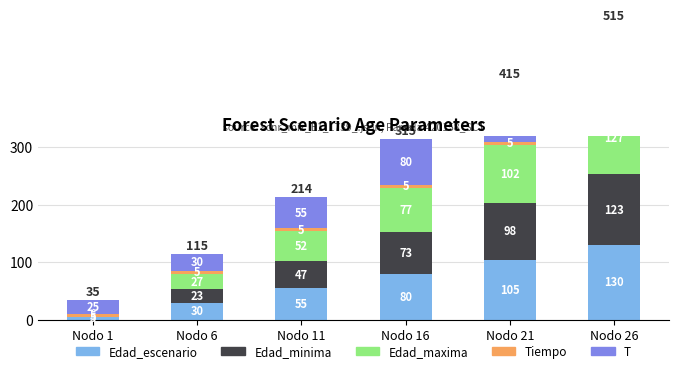

Where is Tiempo nearest to the value 5?

Nodo 1